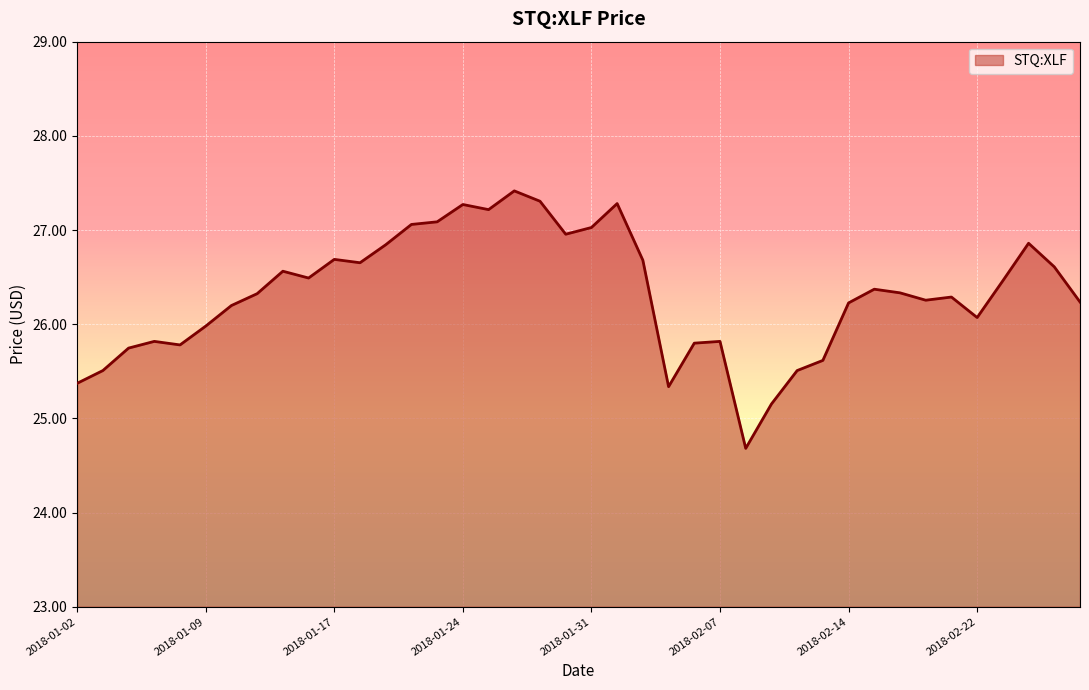

What is the smallest value displayed?

24.7